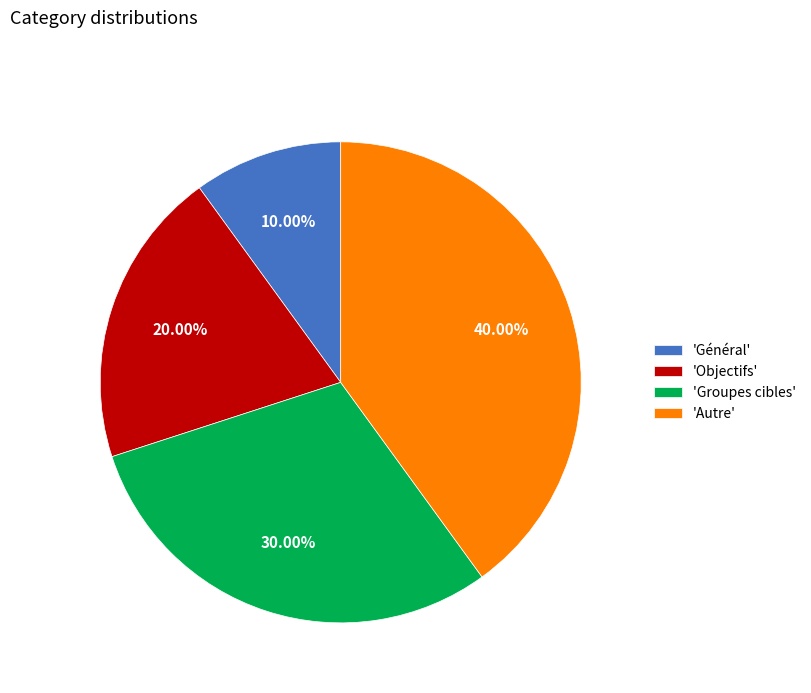

Is 'Autre' the majority of the pie?

No